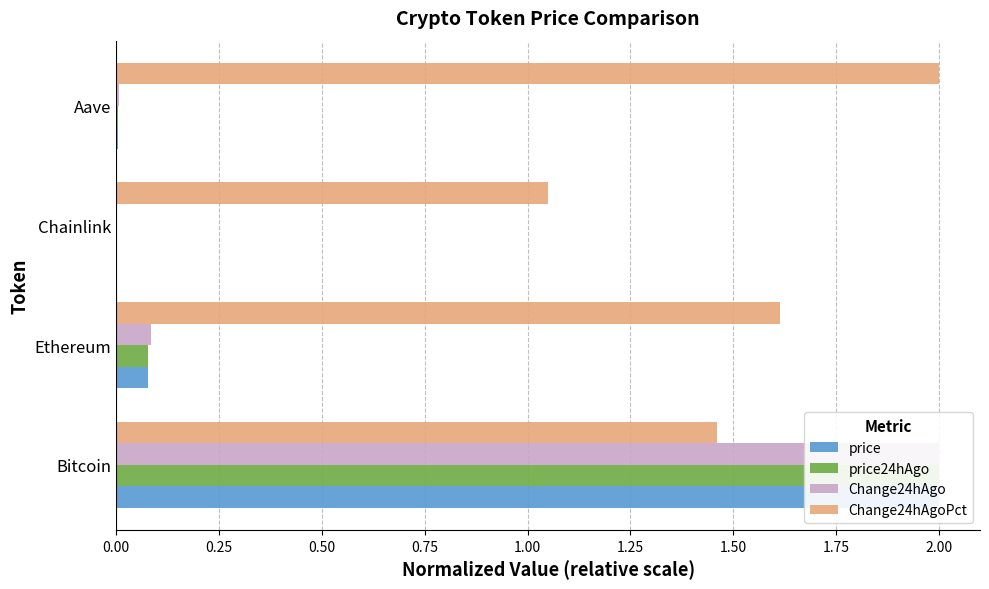

Is it true that price equals 2.0 at Bitcoin?

True